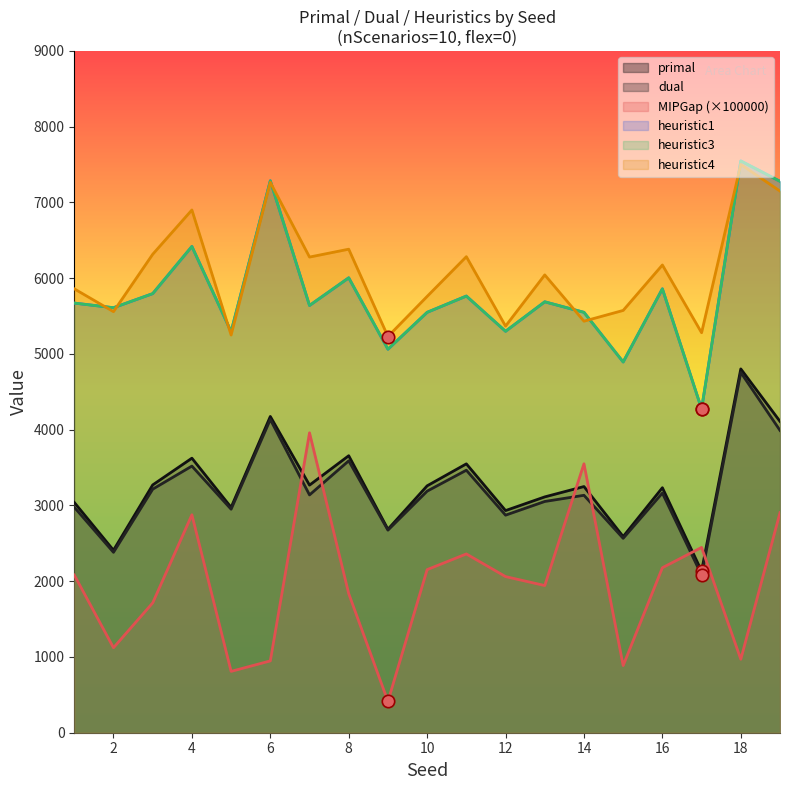

Is the value of heuristic4 at 4 greater than the value of heuristic1 at 10?

Yes